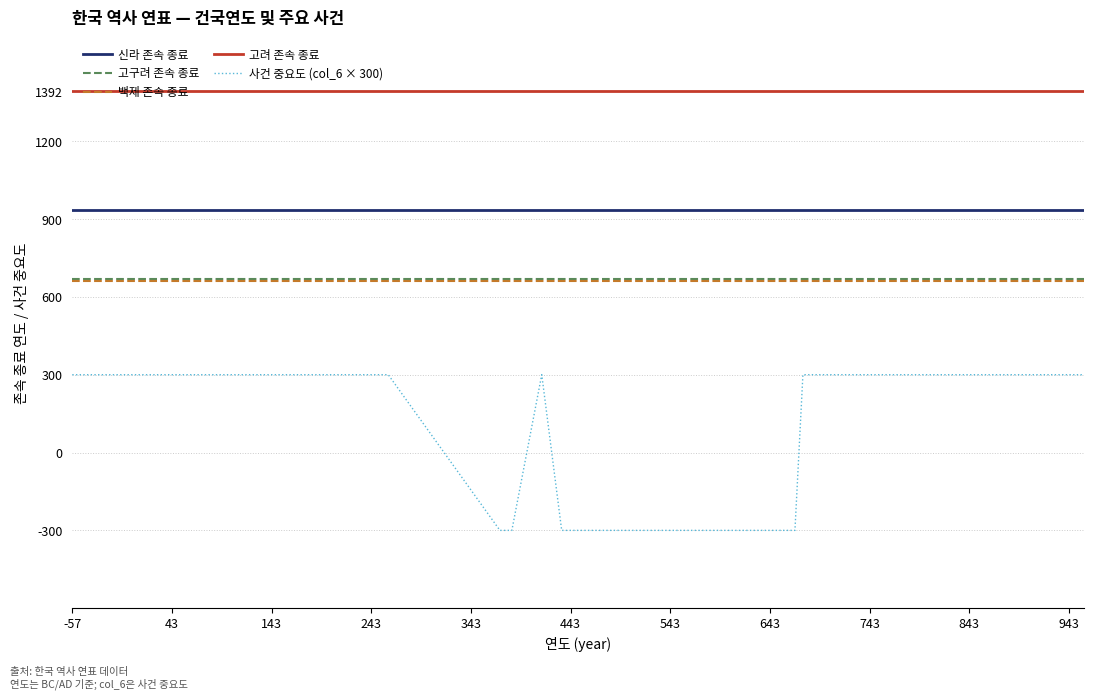

True or false: 사건 중요도 (col_6 × 300) and 고구려 존속 종료 intersect in this chart.

False